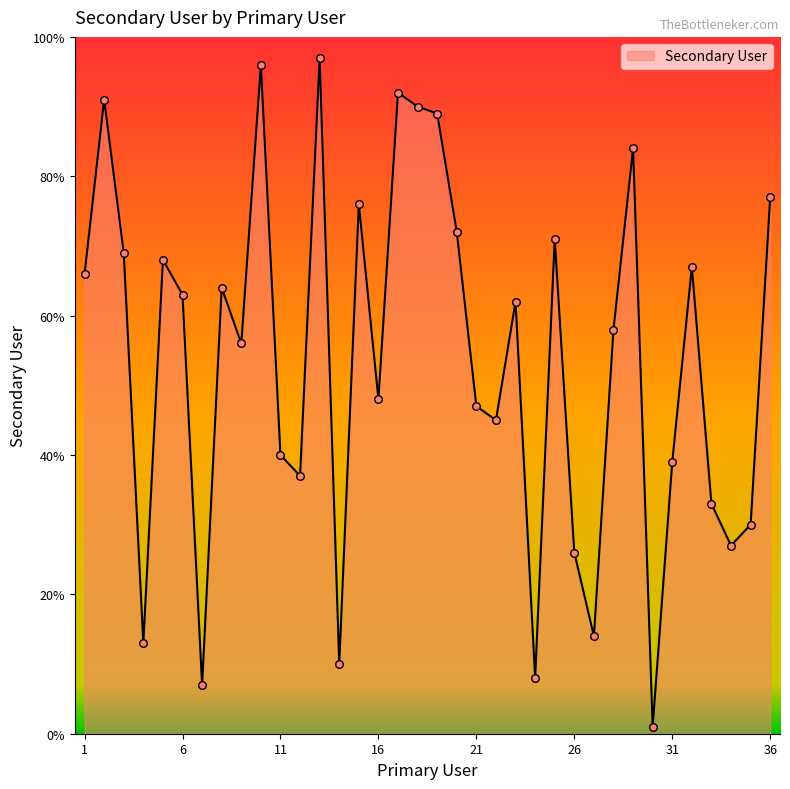

What is the greatest value displayed?

97